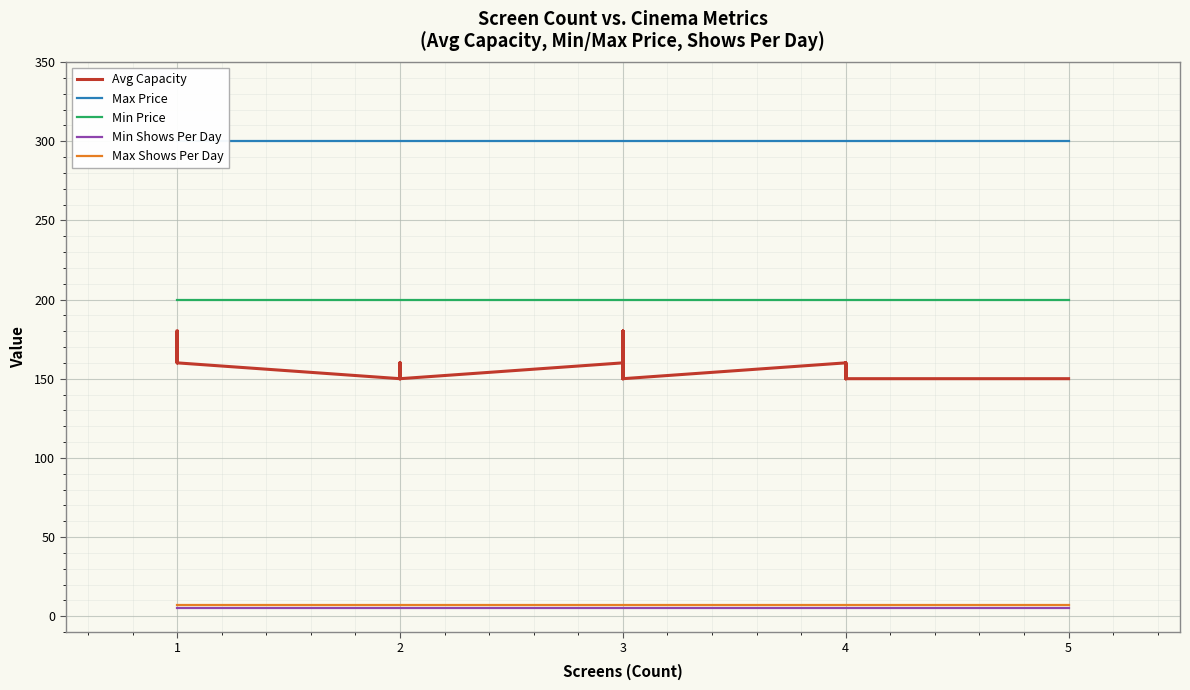

What is the value of the Max Price point at the 30th from the left?

300